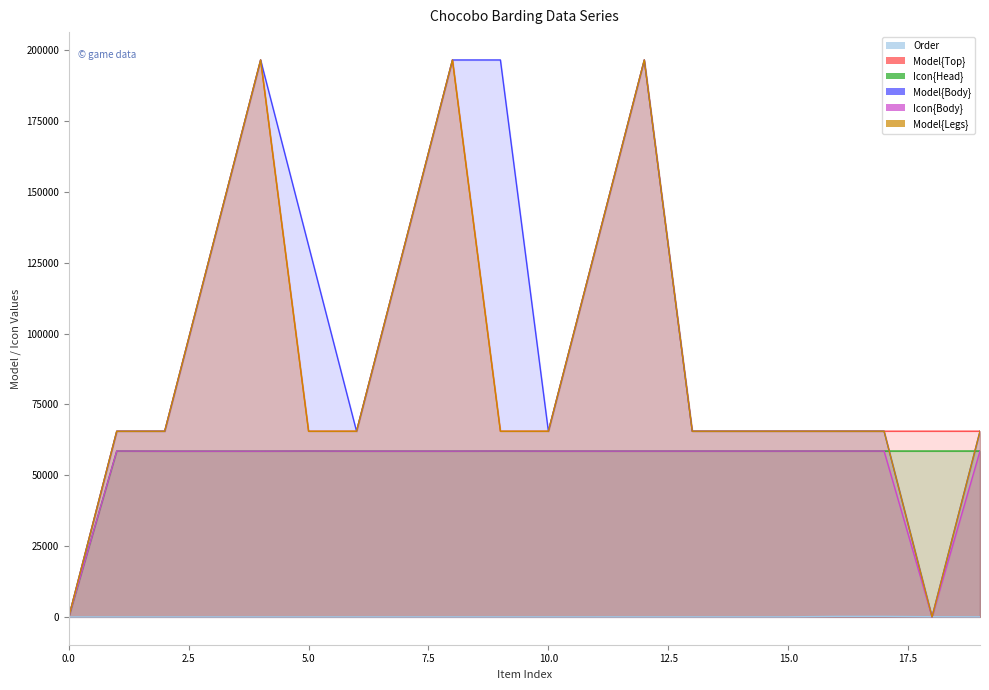

Is the value of Model{Top} at 10 greater than the value of Model{Legs} at 15?

No